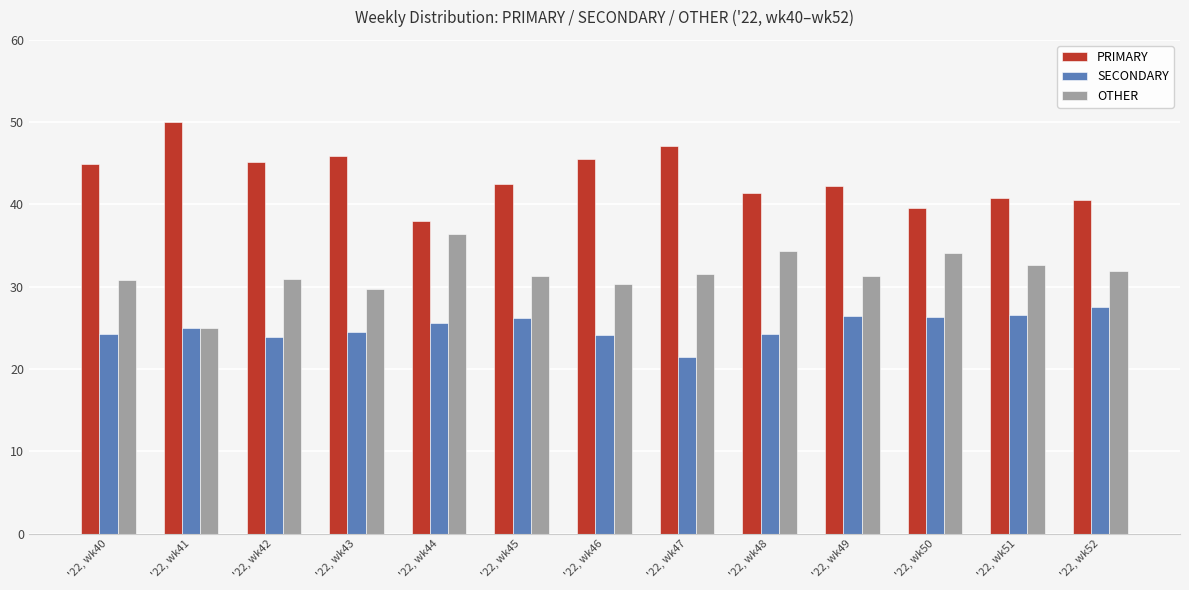

What is the difference between the maximum and minimum values in the PRIMARY series?

12.0